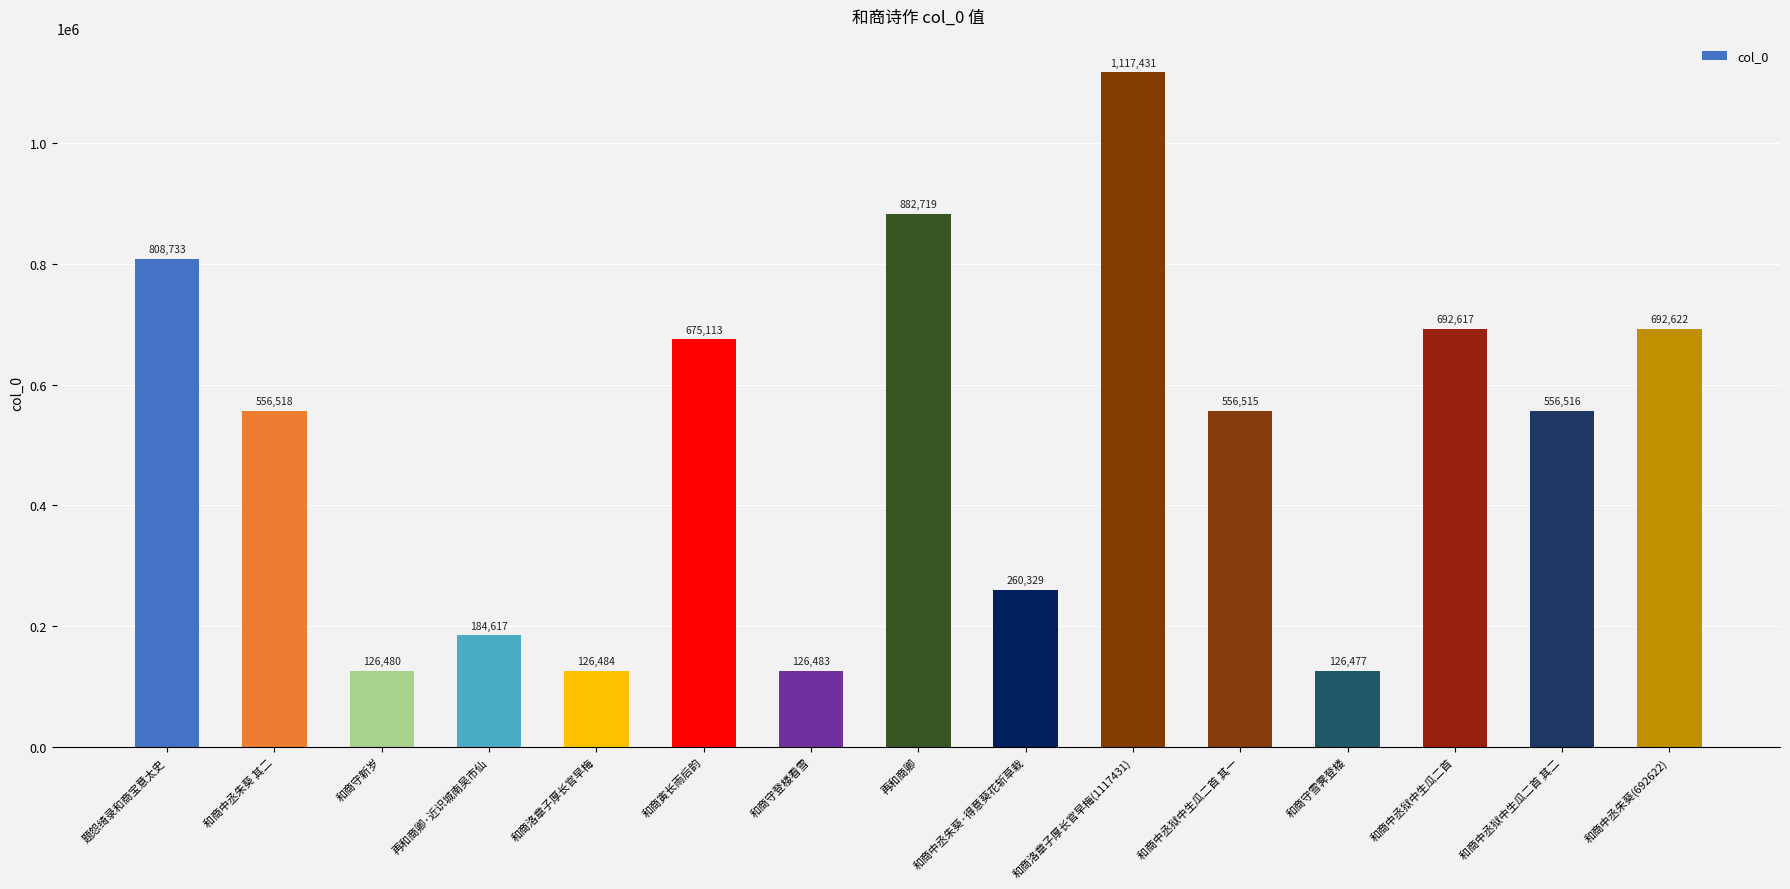

What is the value of the 14th bar from the left?

556516